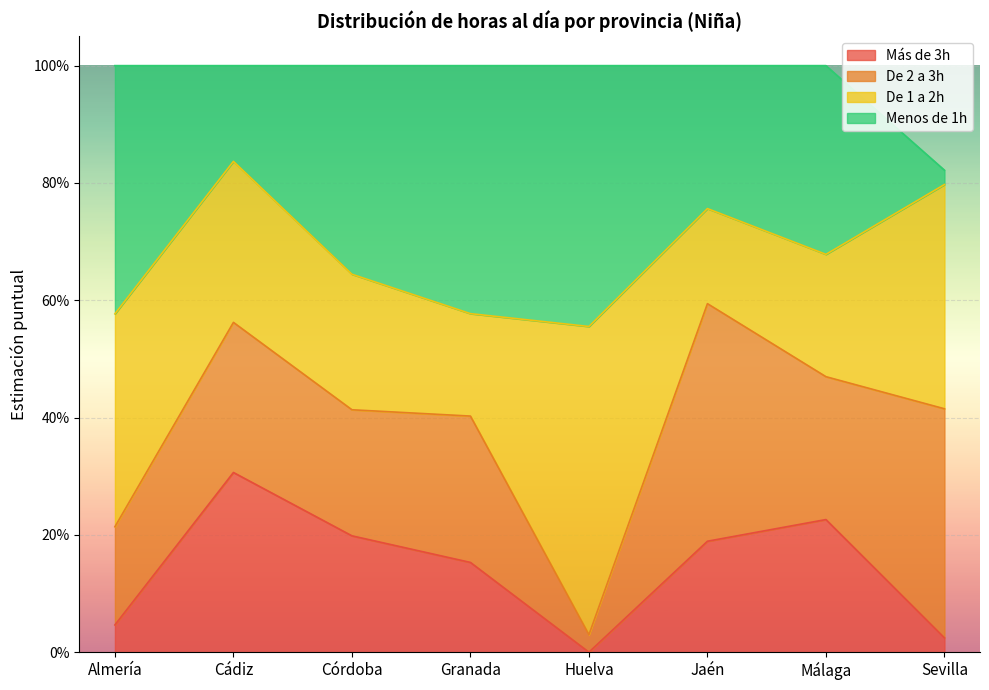

At how many categories does at least one series exceed 0?

8